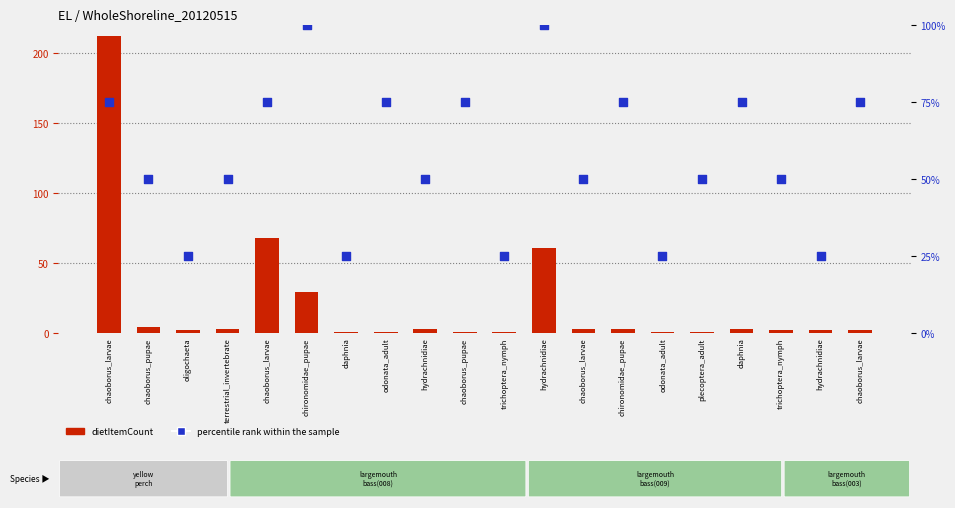

Which series contains the highest Y value?

dietItemCount